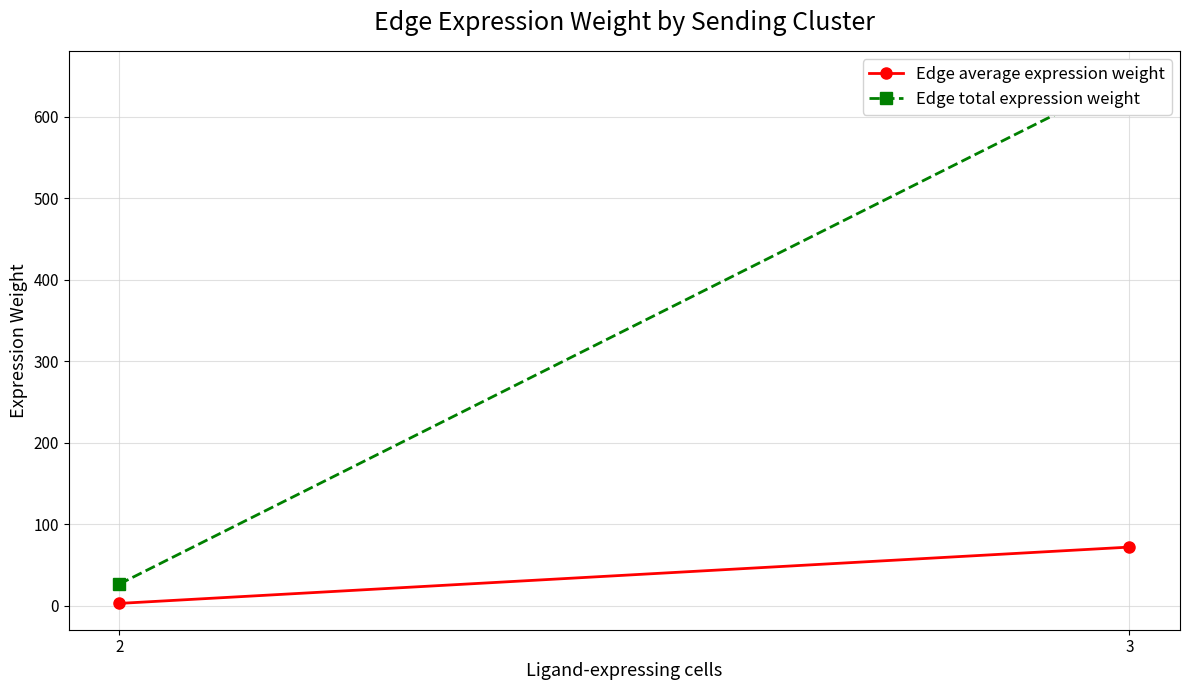

The value of Edge average expression weight at 2 is 3.0. True or false?

True